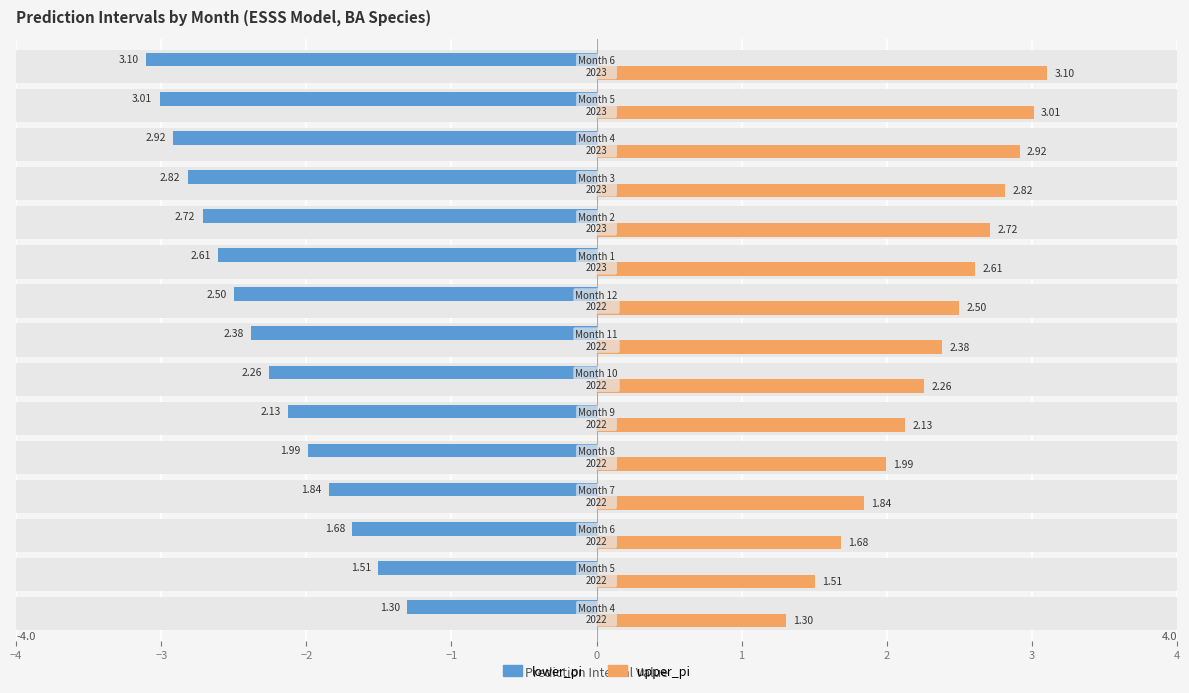

Does the chart contain any negative values?

Yes